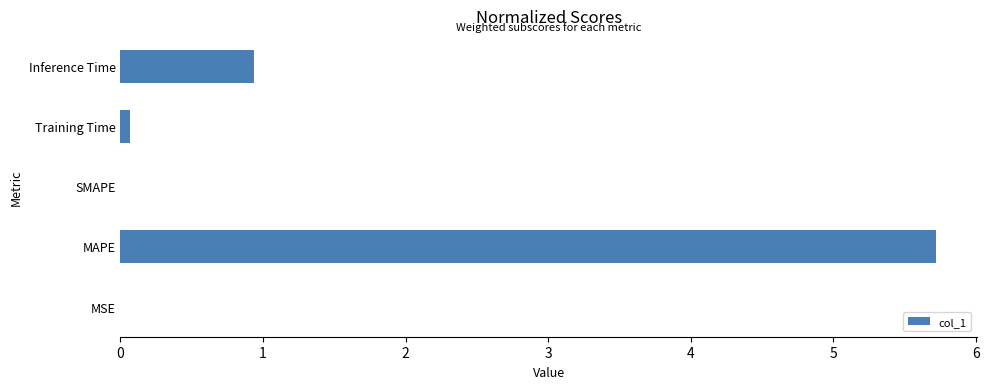

Between SMAPE and MAPE, which is larger?

MAPE